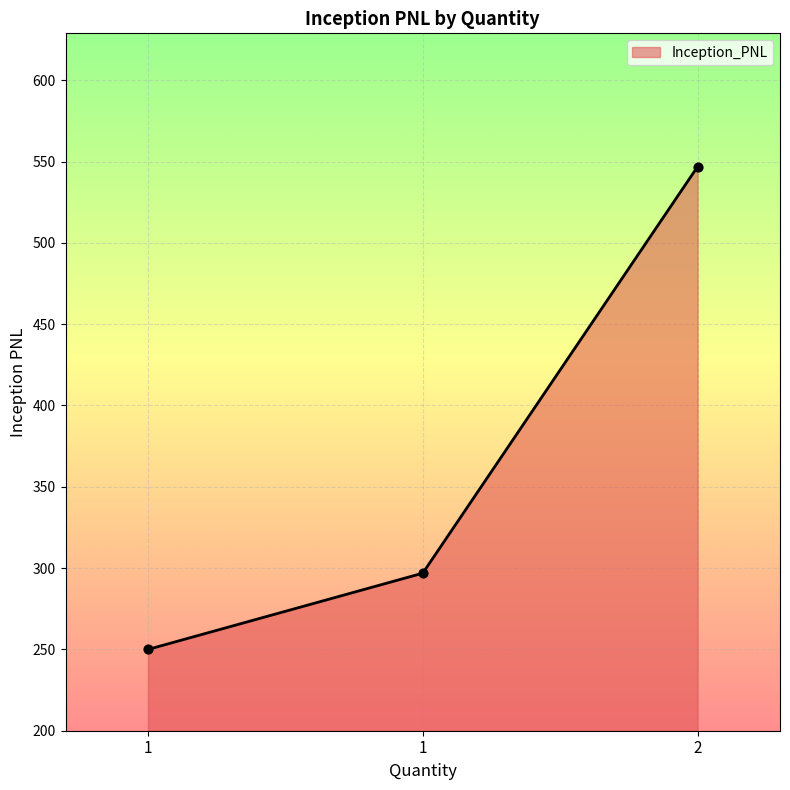

Does the chart have visible grid lines?

Yes